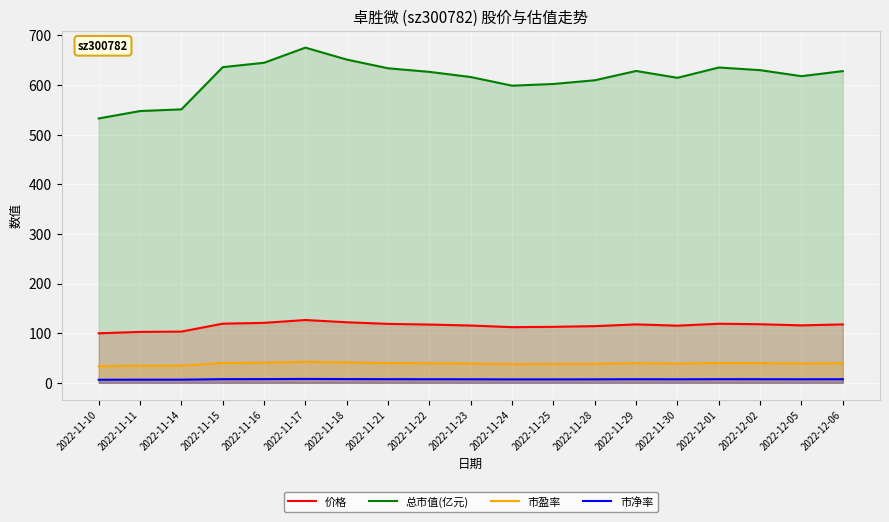

What is the label of the 6th point from the left?

2022-11-17